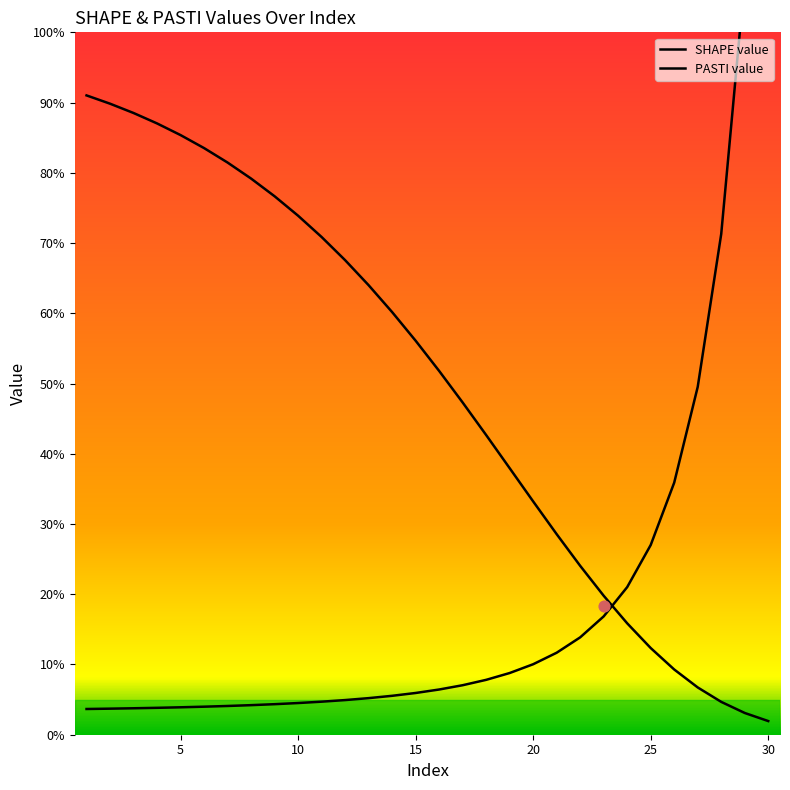

What is the total value across all series at 10?

0.8